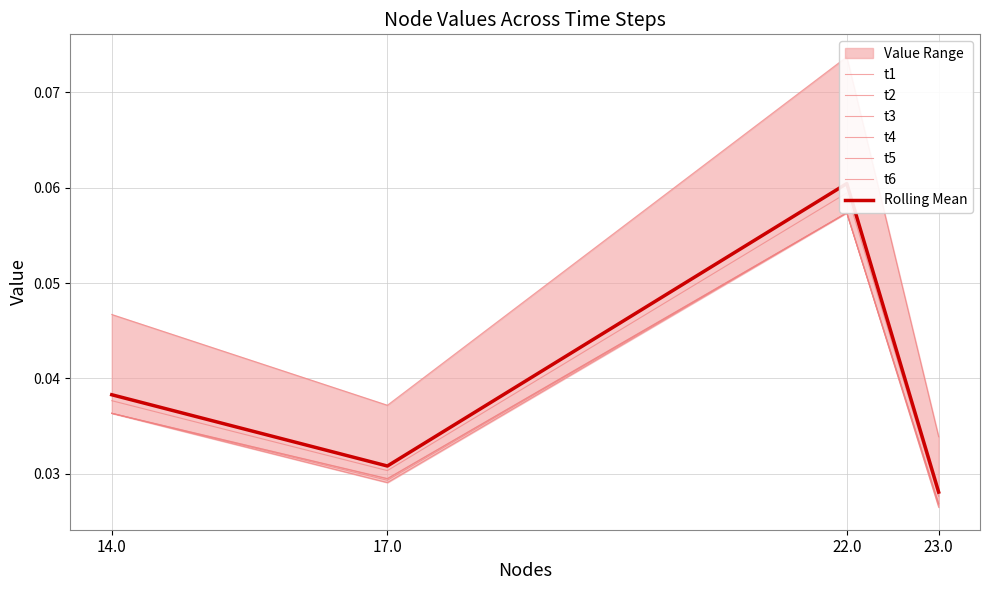

Where is t5 nearest to the value 0?

23.0